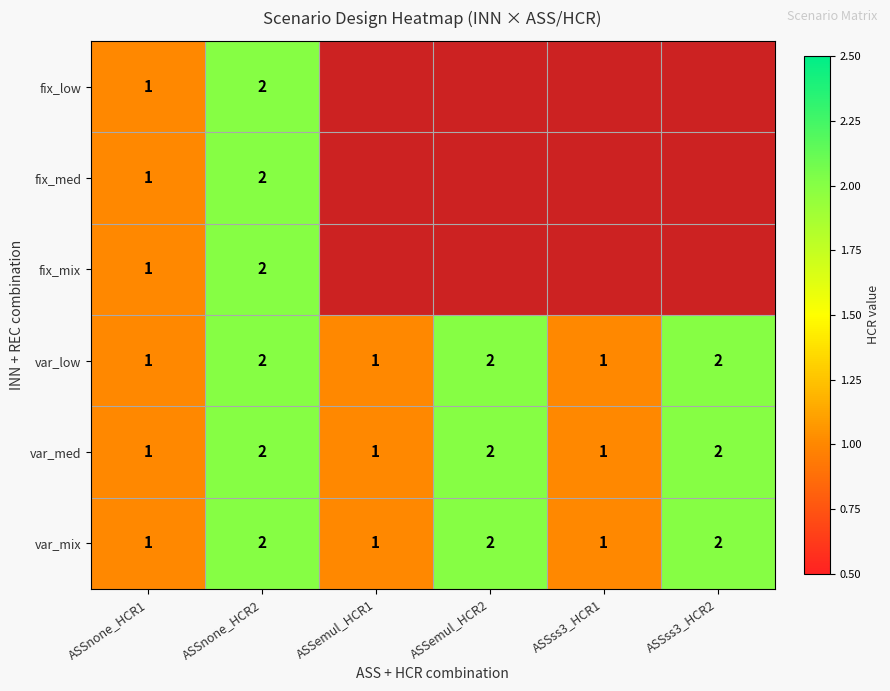

Is the value of var_med at ASSnone_HCR2 greater than the value of var_low at ASSemul_HCR1?

Yes